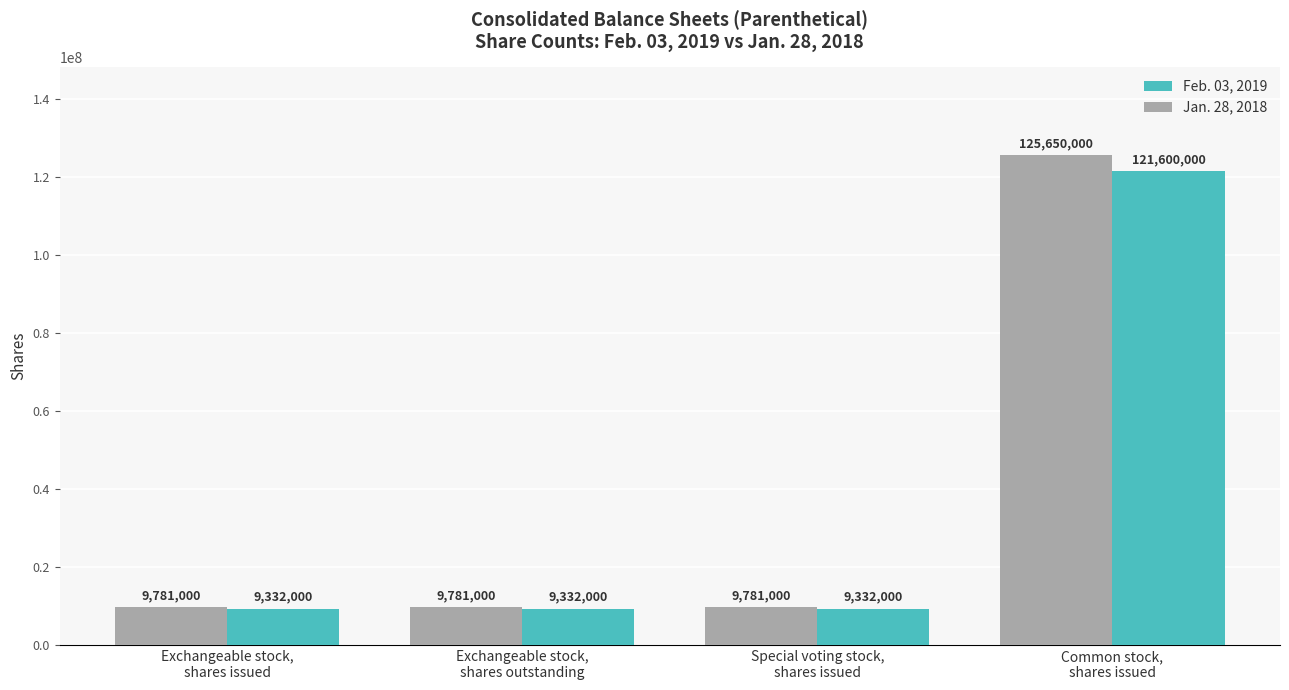

What is the value of the Feb. 03, 2019 bar at the 2nd from the left?

9332000